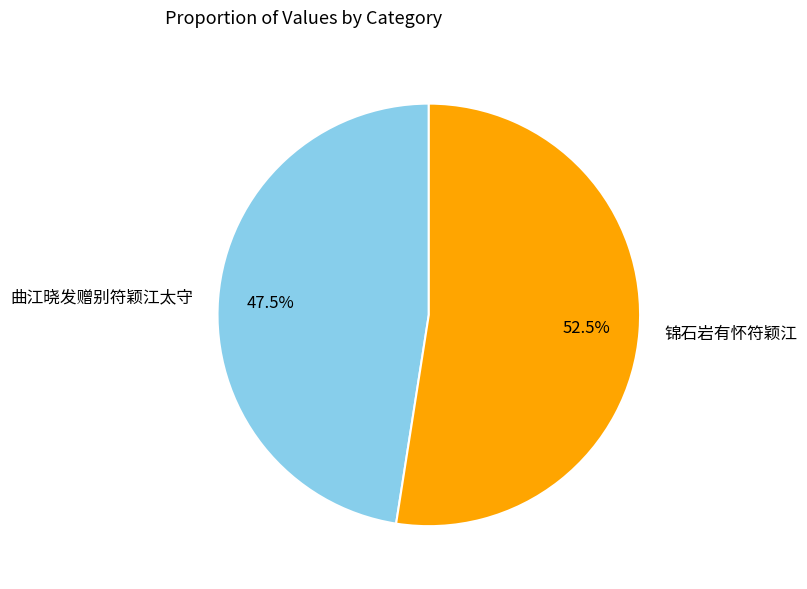

The 曲江晓发赠别符颖江太守 slice represents 62% of the pie. True or false?

False